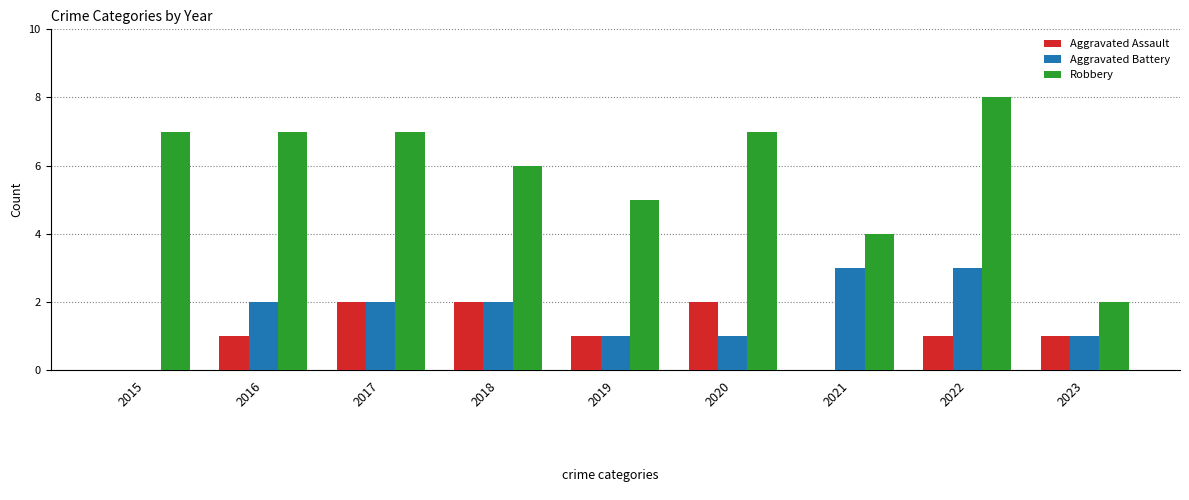

Count the Robbery values in the range 5 to 7.

6